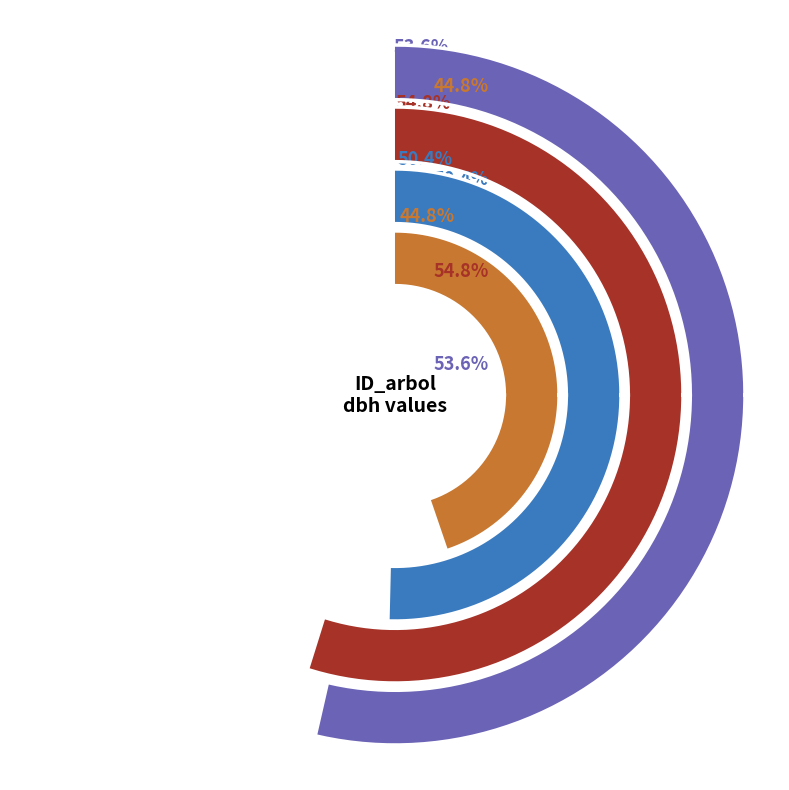

To the nearest percent, what is the combined percentage of 10485001 and 10485008?

25%